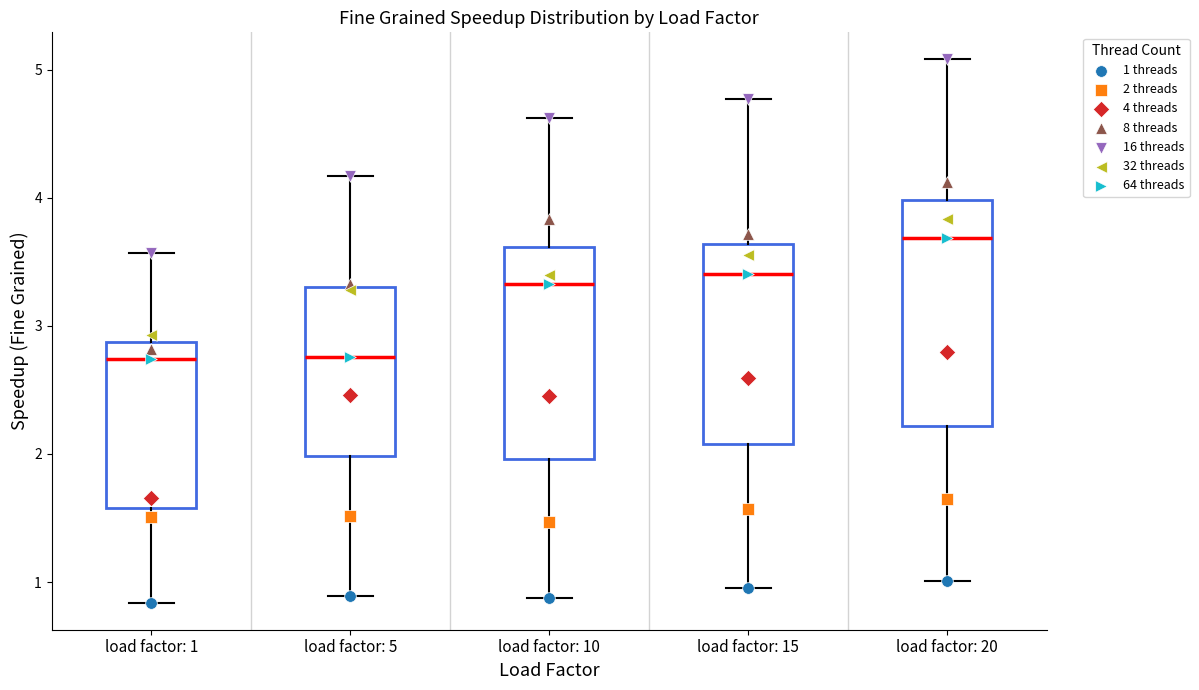

Which box has the highest median line?

load factor: 20